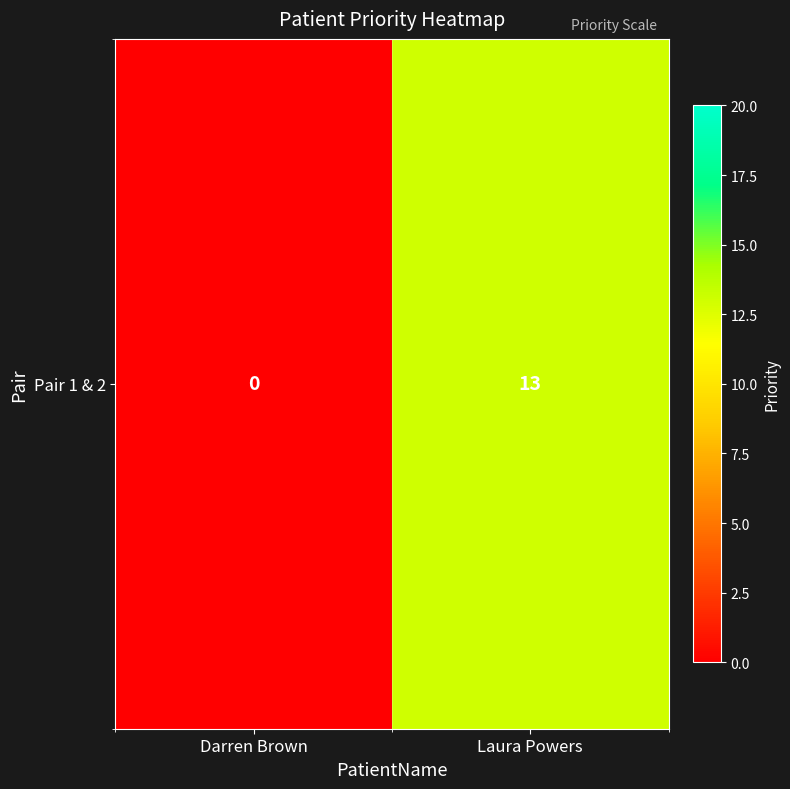

The value at Laura Powers is 13. True or false?

True